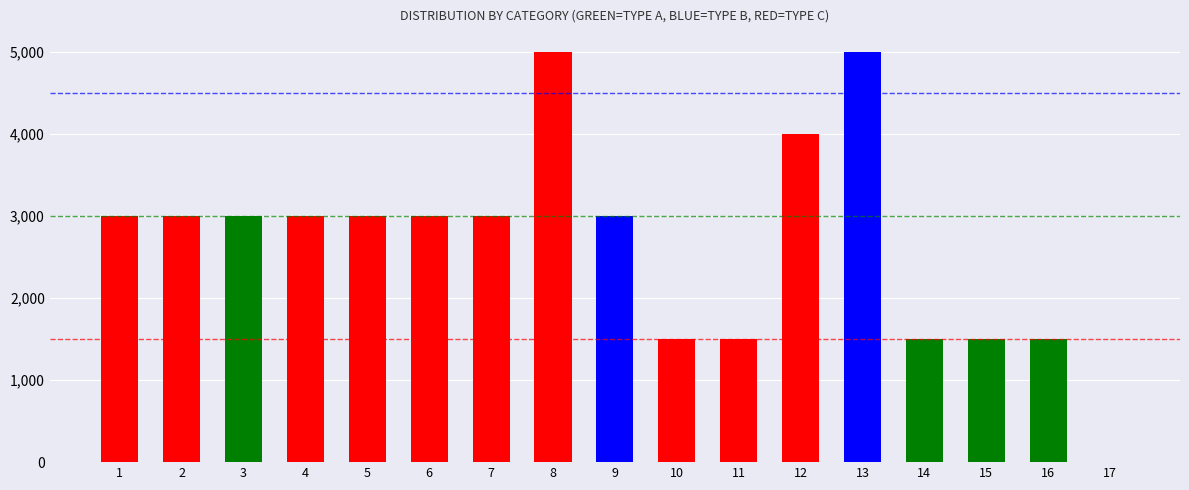

What is the sum of the values at 7 and 13?

8000